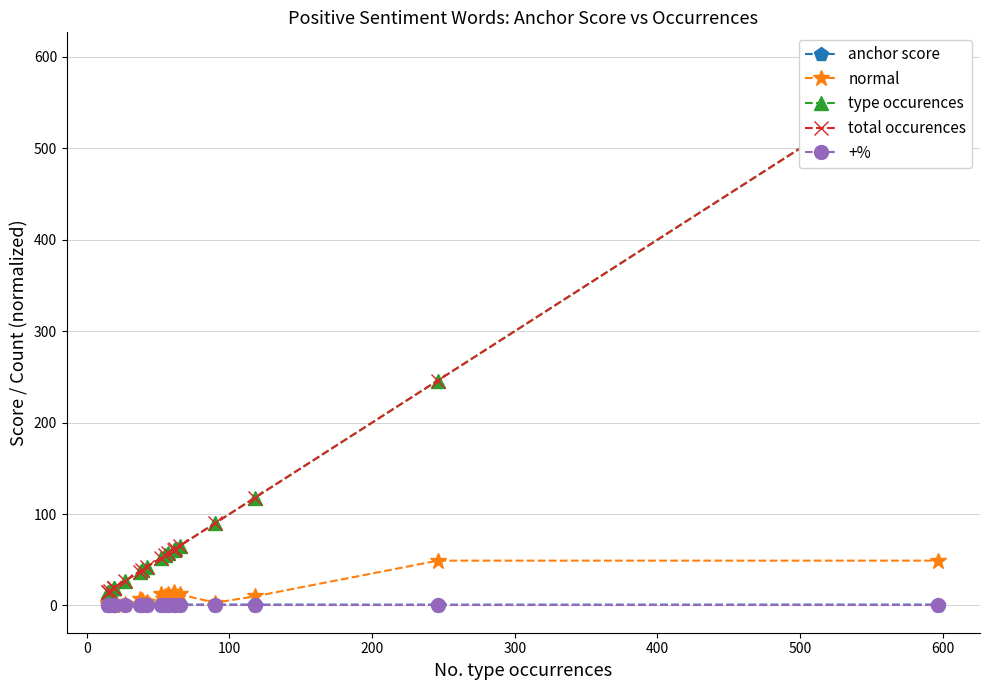

List the series in order of their peak value, highest first.

type occurences, total occurences, normal, anchor score, +%